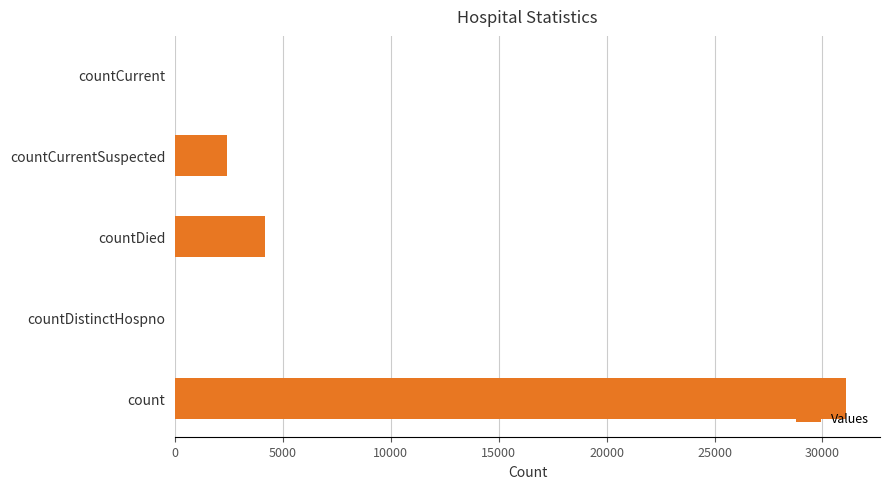

What is the greatest value displayed?

31110